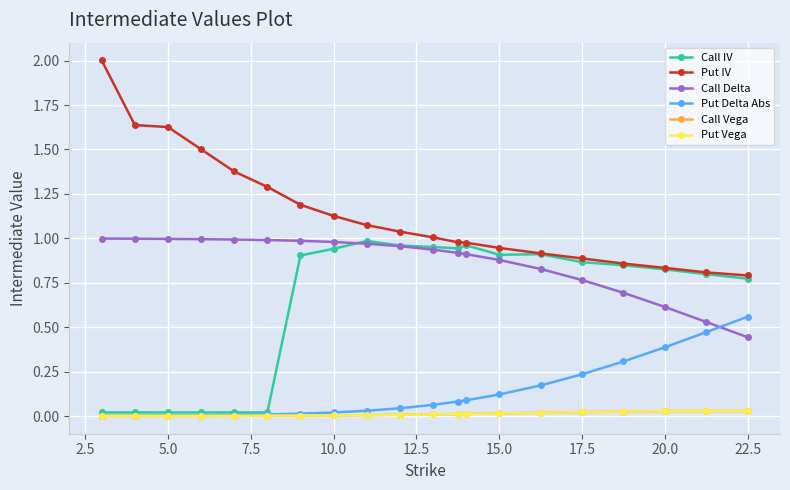

What is the maximum value shown in the chart?

2.0